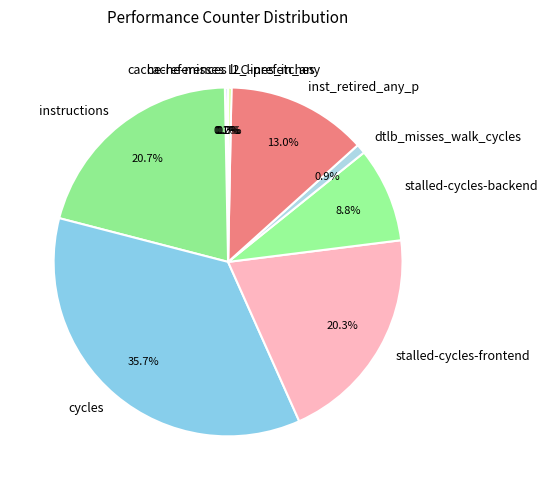

Which has a higher value, stalled-cycles-backend or instructions?

instructions